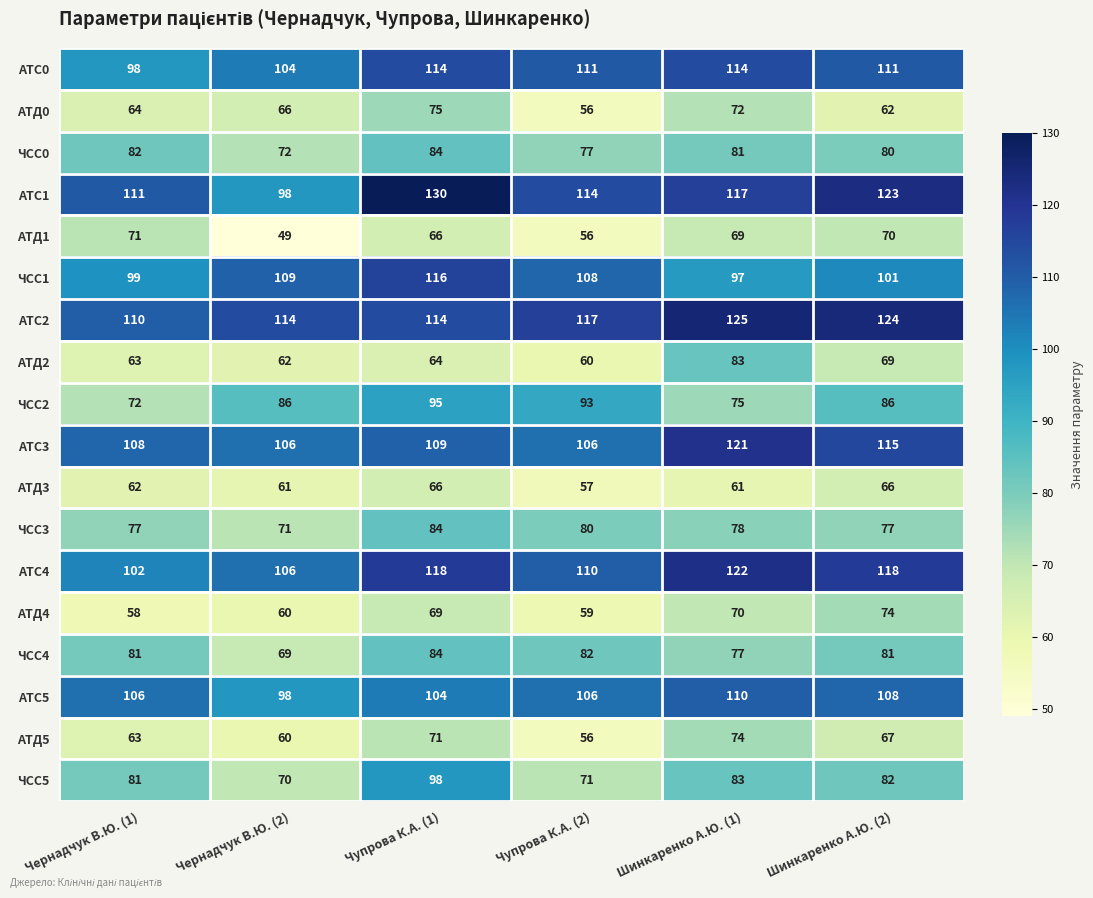

What is the difference between the maximum and minimum values in the АТД0 series?

19